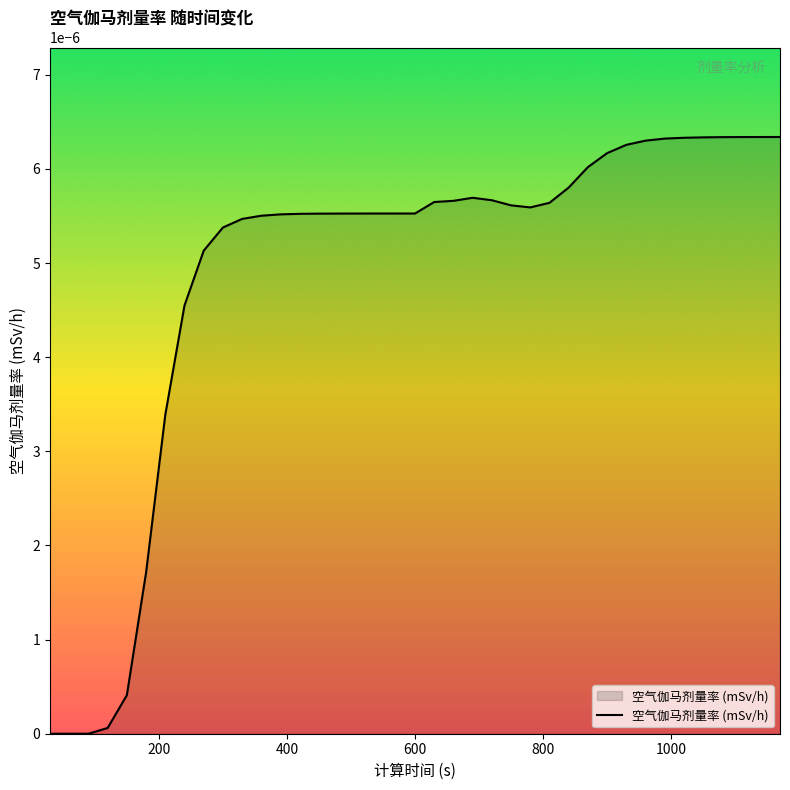

Where is the first local minimum?

780